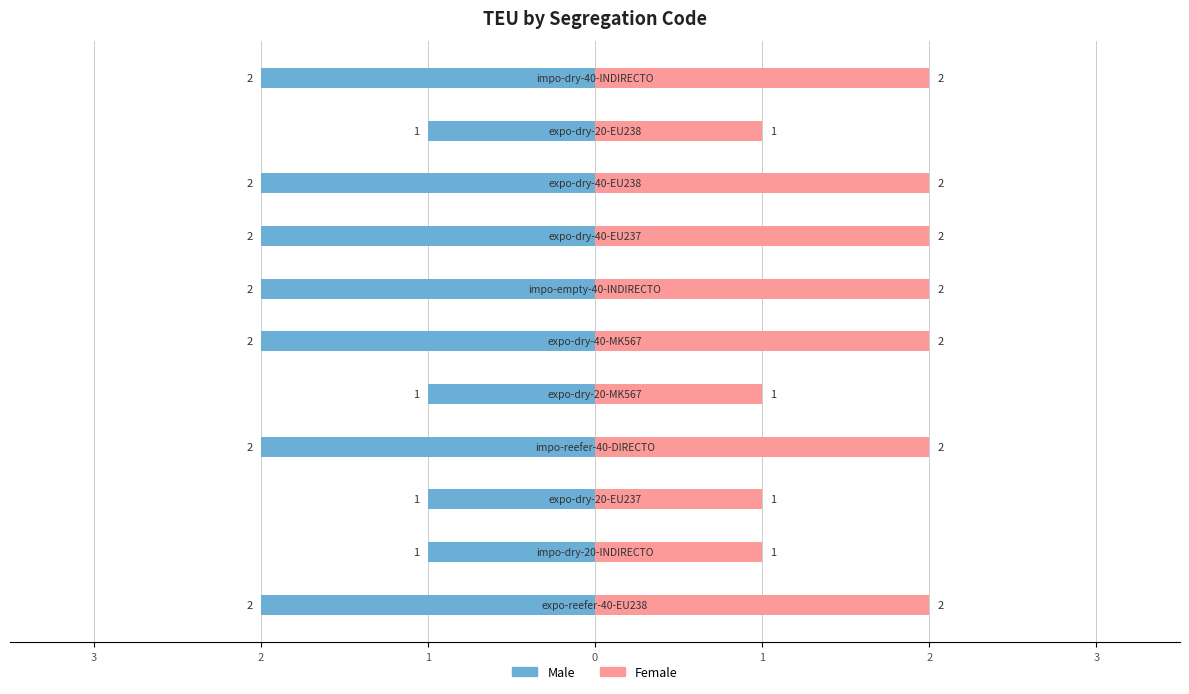

Does the chart contain any negative values?

Yes